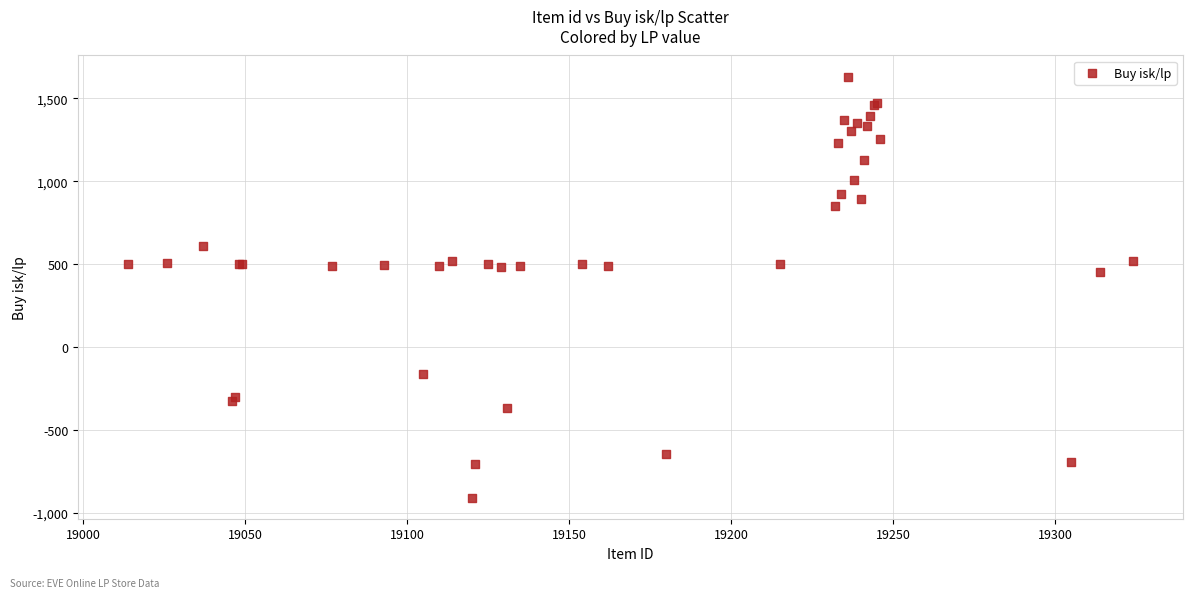

What Y value in the scatter plot is closest to 361?

451.3